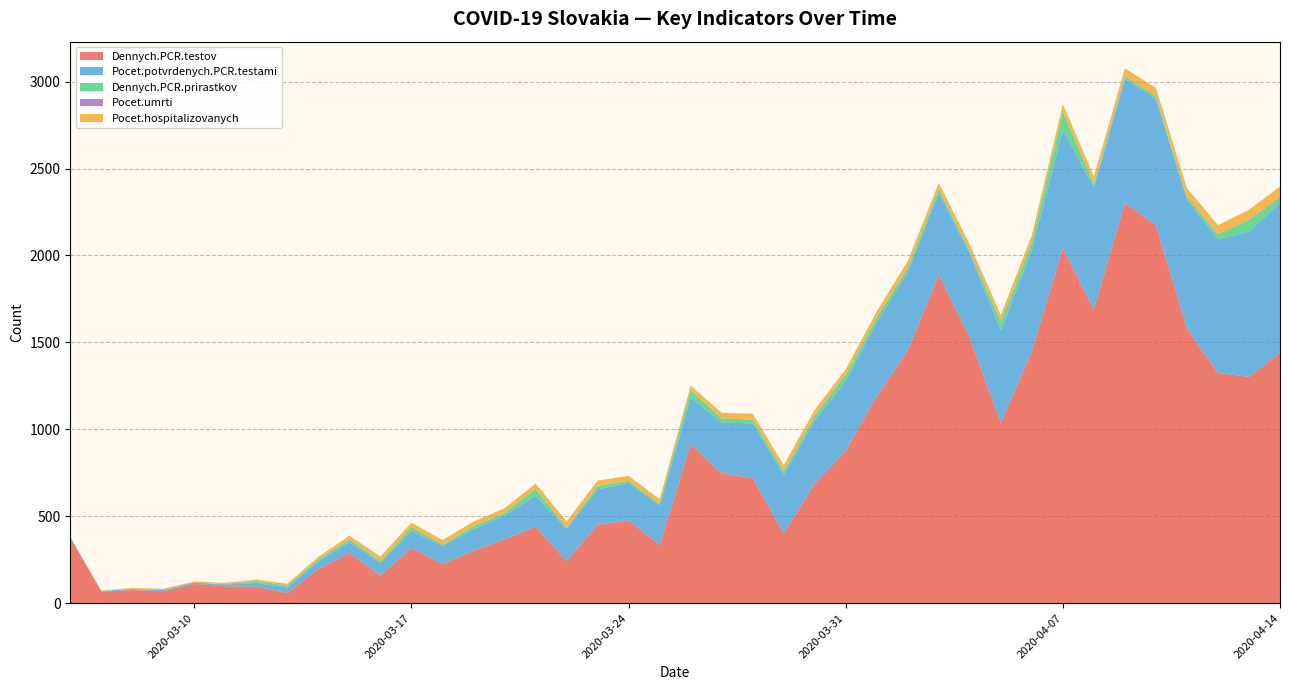

What is the maximum value for Dennych.PCR.testov?

2301